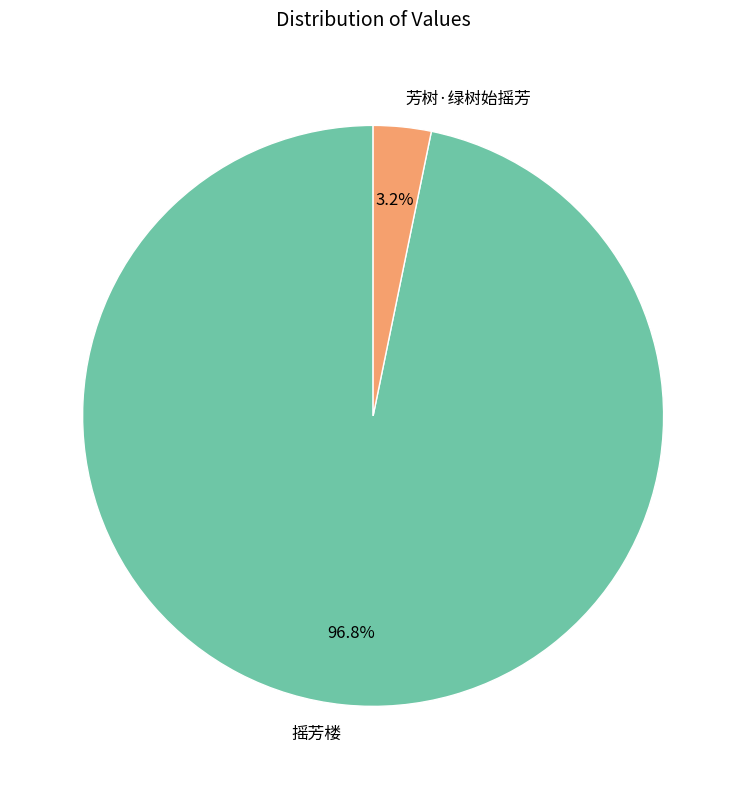

Does 芳树·绿树始摇芳 account for over 50% of the chart?

No